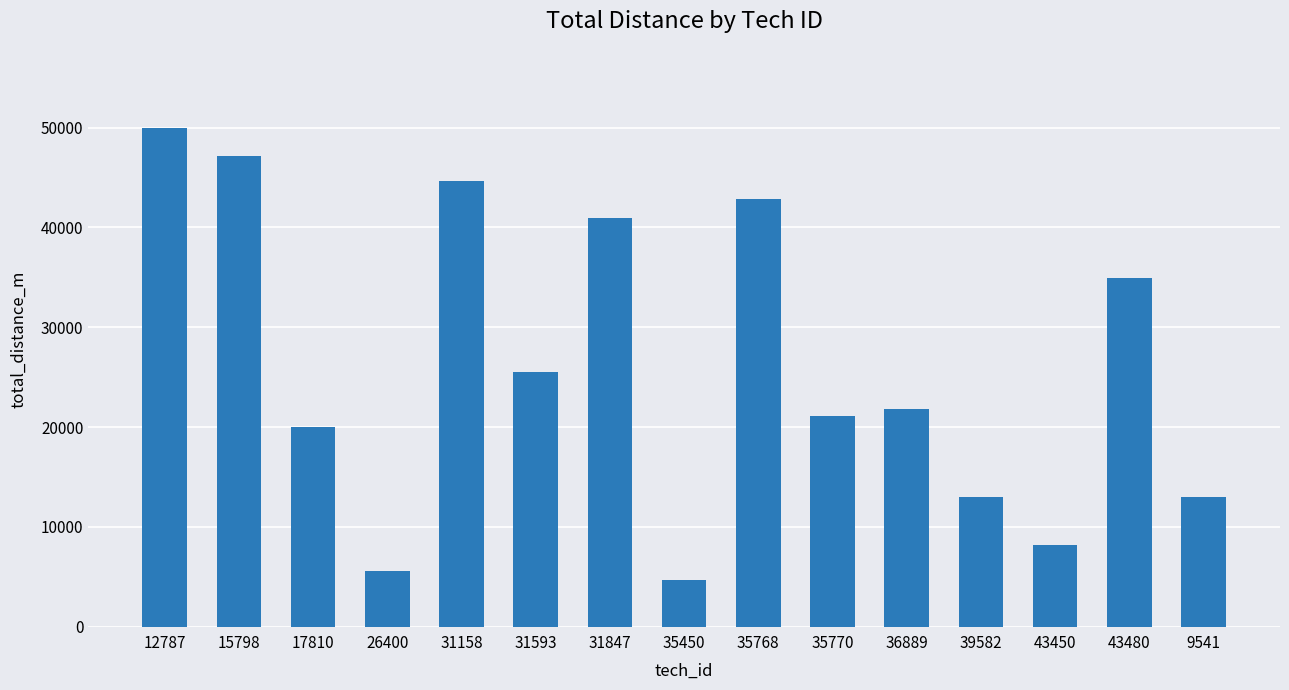

What is the sum of all values?

393368